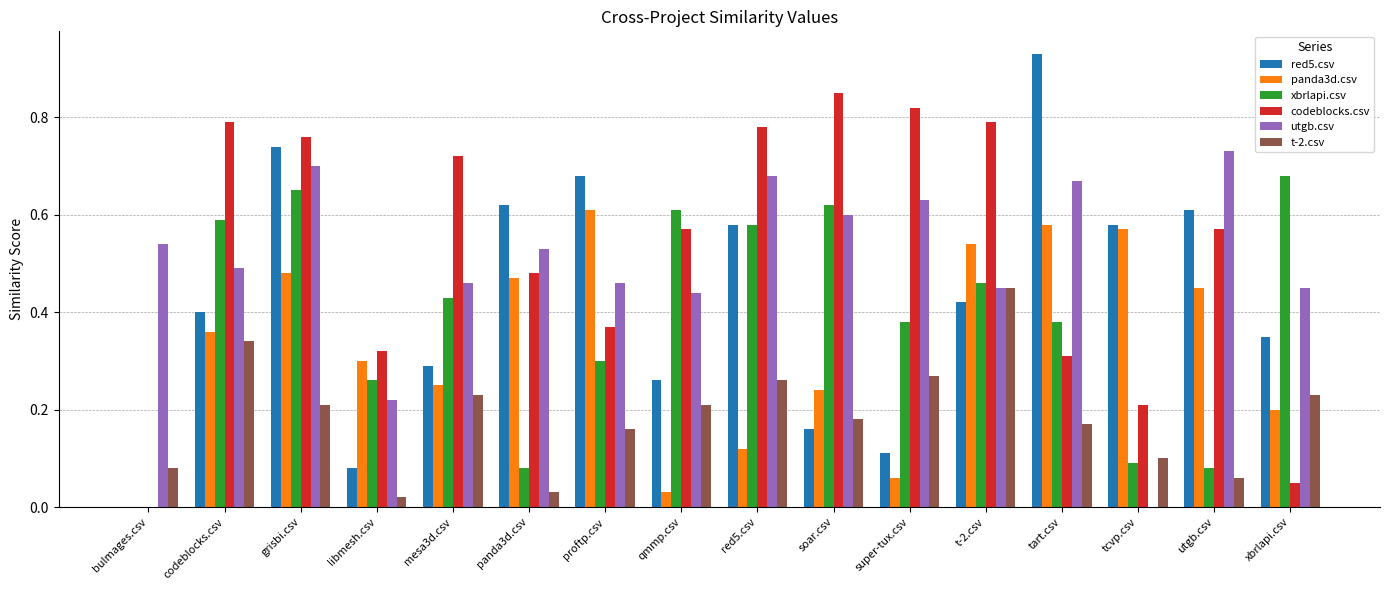

True or false: utgb.csv has a value of 0.3 at libmesh.csv.

False